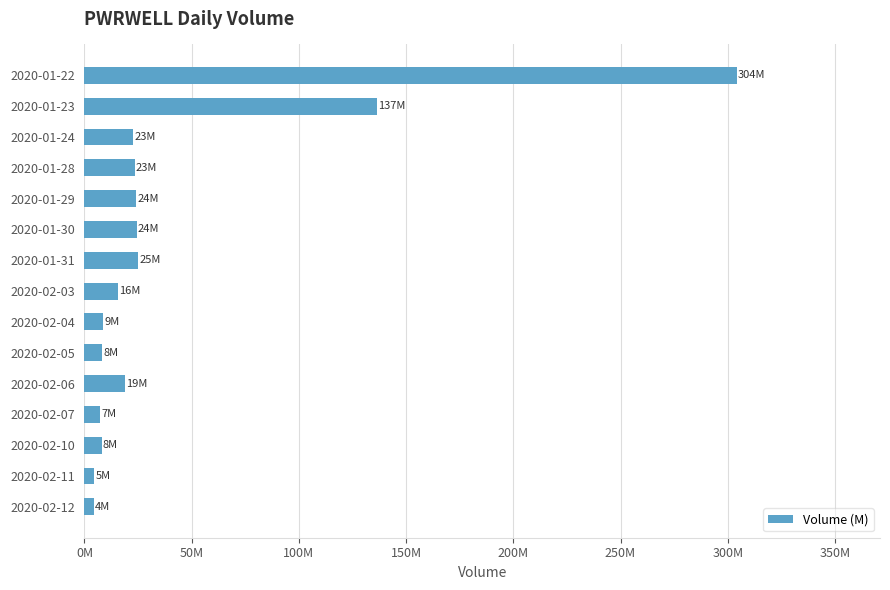

What is the average value?

42.4